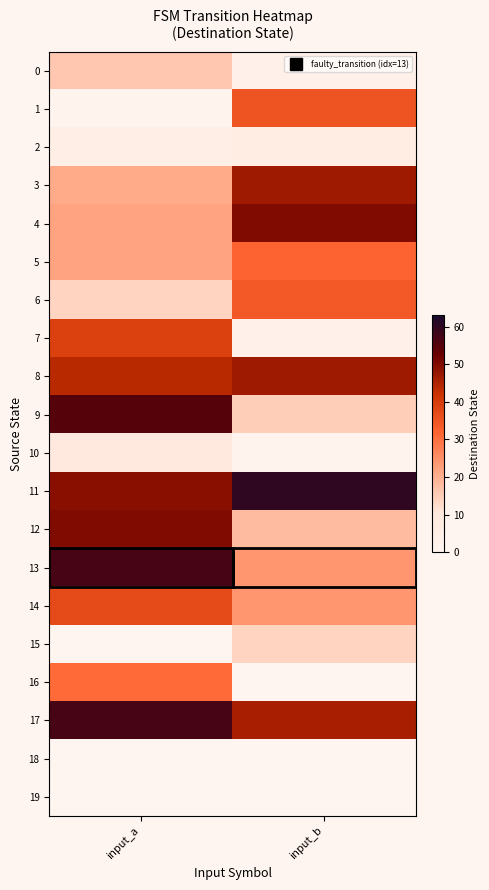

What is the spread (max minus min) of values at input_b?

60